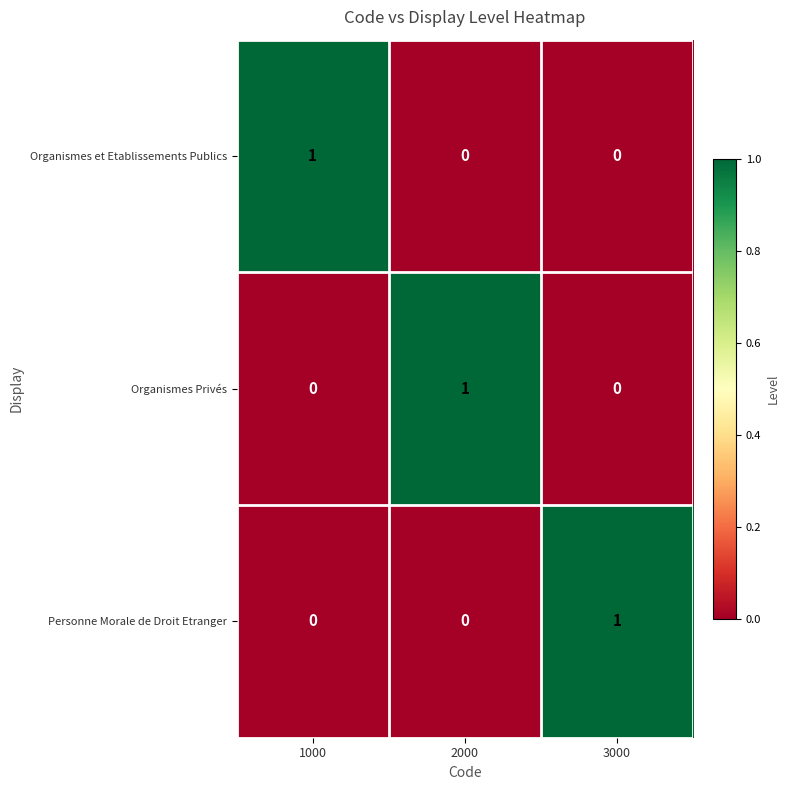

Reading left to right, transcribe all the data shown in this chart.

Organismes et Etablissements Publics: 1000=1	2000=0	3000=0
Organismes Privés: 1000=0	2000=1	3000=0
Personne Morale de Droit Etranger: 1000=0	2000=0	3000=1